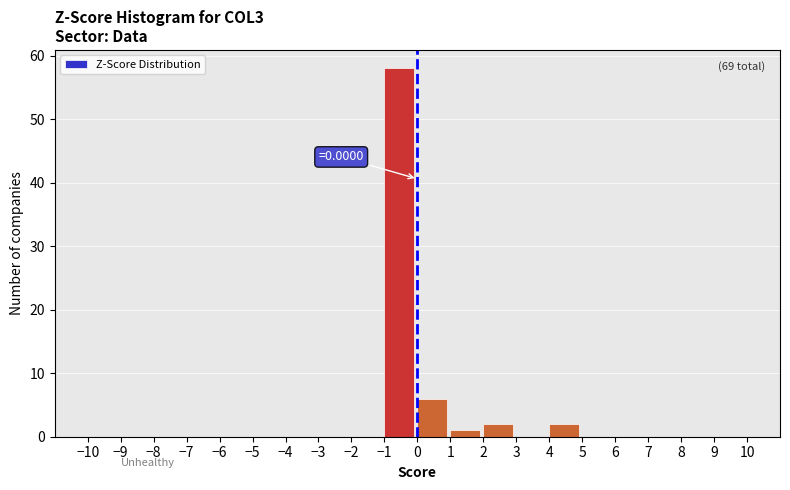

Over which range of the x-axis is the bar tallest?

-1 to 0